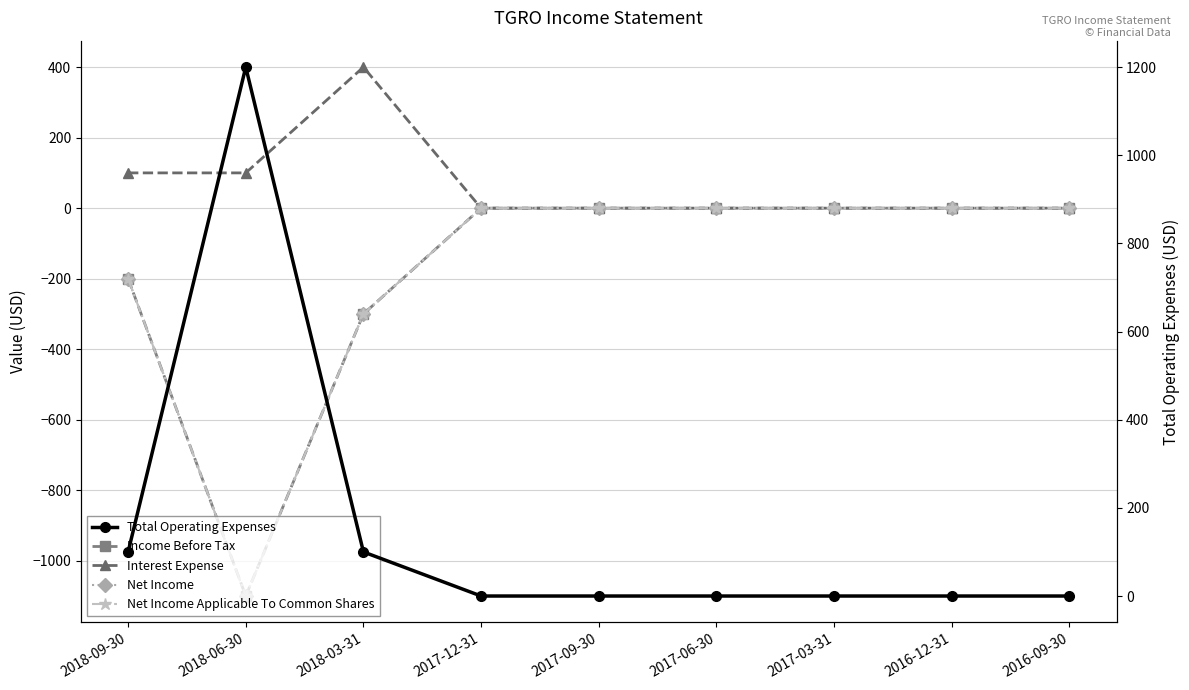

Reading left to right, extract all data points from this chart.

Income Before Tax: -200	-1100	-300	0	0	0	0	0	0
Interest Expense: 100	100	400	0	0	0	0	0	0
Net Income: -200	-1100	-300	0	0	0	0	0	0
Net Income Applicable To Common Shares: -200	-1100	-300	0	0	0	0	0	0
Total Operating Expenses: 100	1200	100	0	0	0	0	0	0